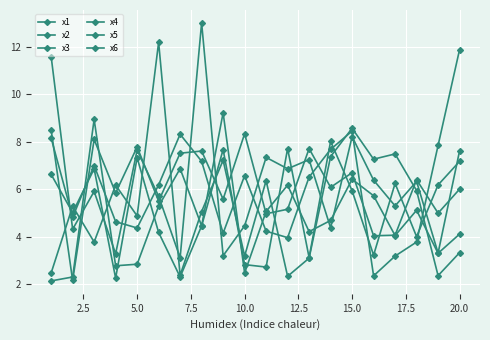

Where is the first local minimum for x6?

2.5